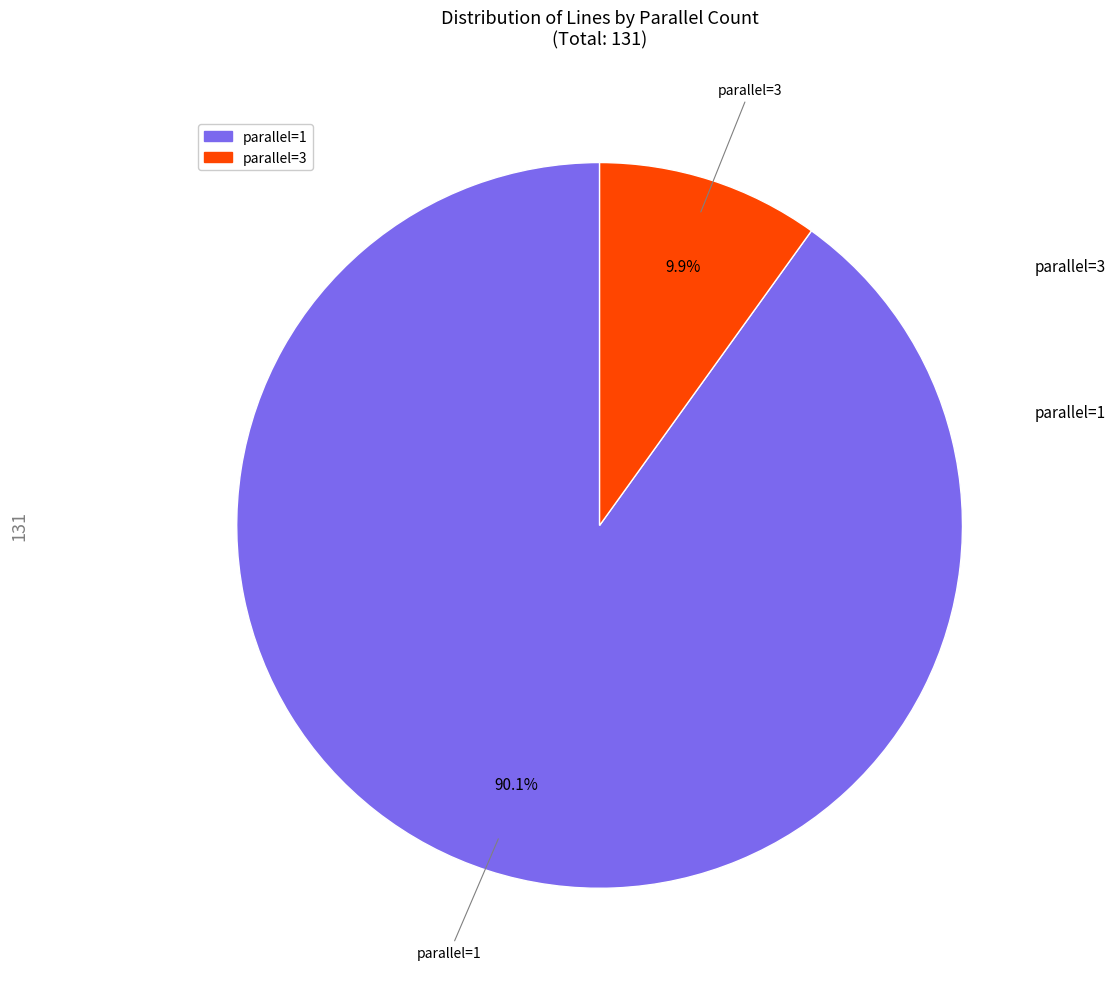

Which has a higher value, parallel=3 or parallel=1?

parallel=1